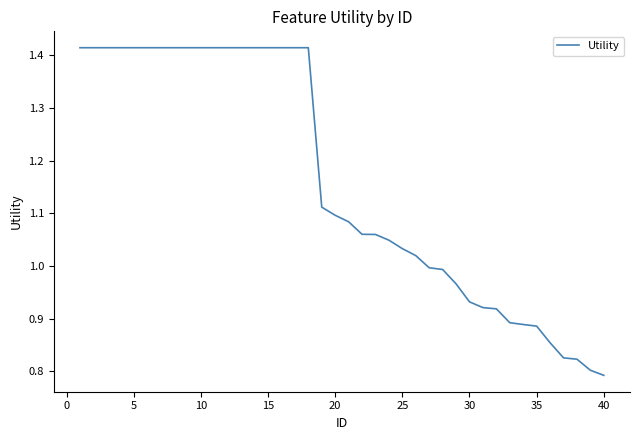

Is this an area chart (filled region under the line)?

No